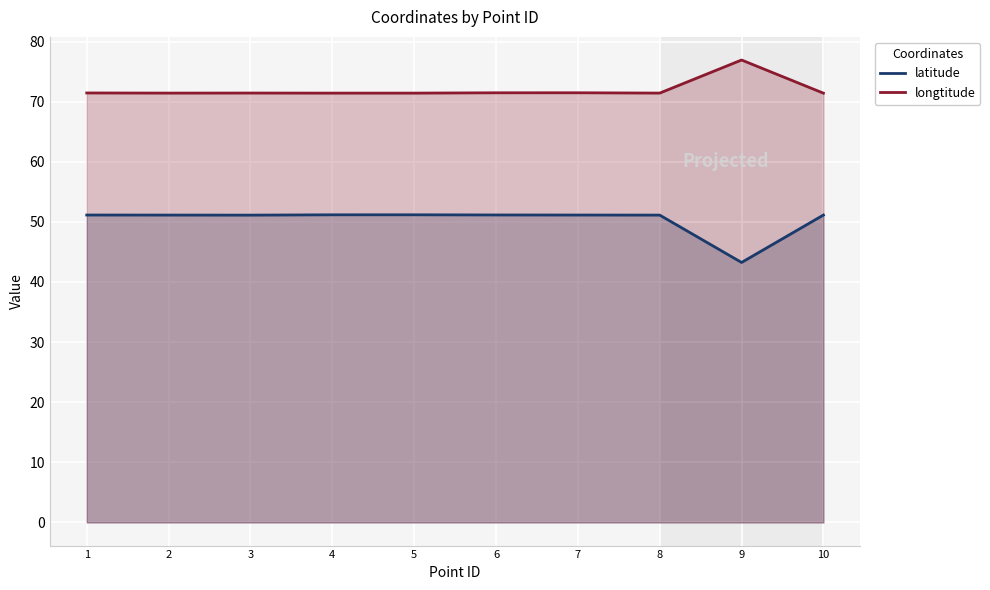

The value of longtitude at 6 is 71.5. True or false?

True